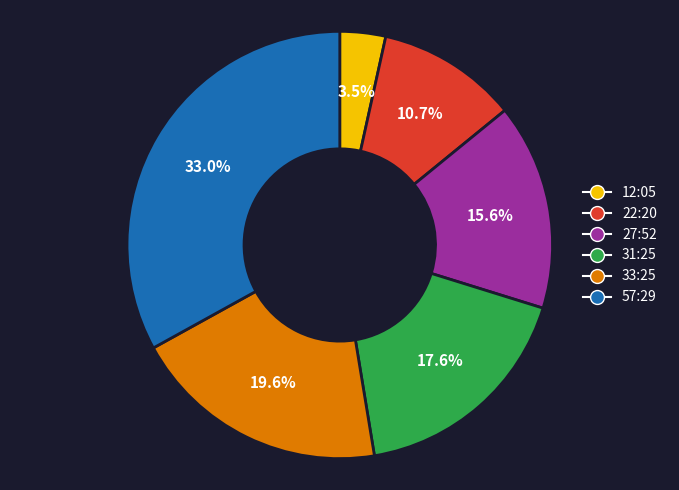

Which category has the smallest portion of the pie?

12:05